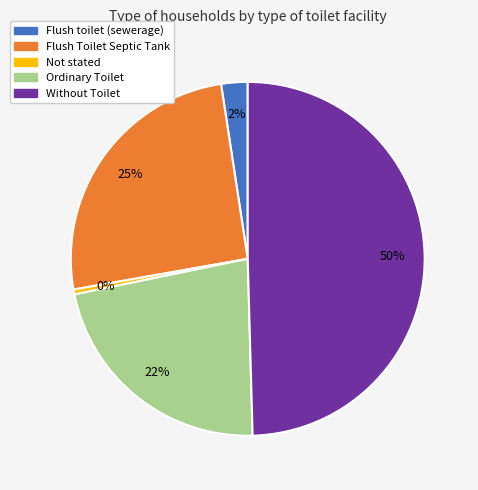

Is Not stated the majority of the pie?

No